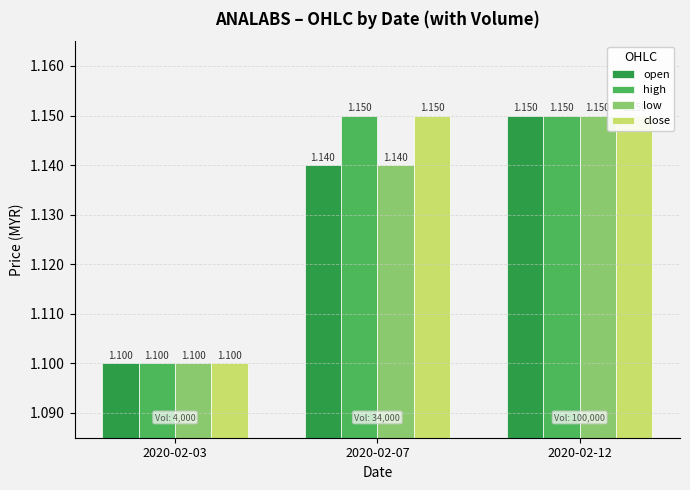

The open series shows 1.7 at 2020-02-03. True or false?

False